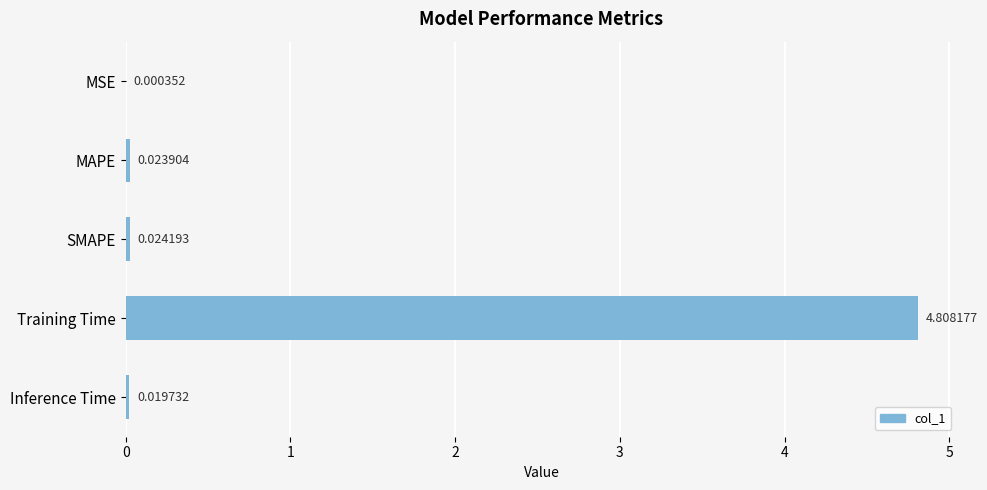

Which category has the highest value across all series?

Training Time